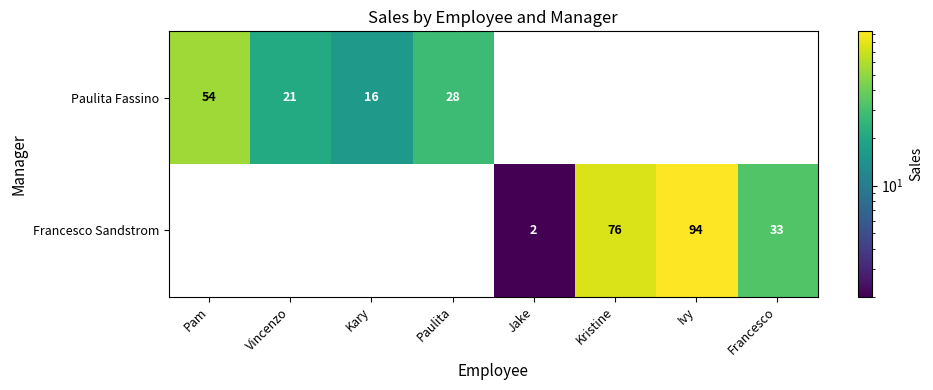

The value of Paulita Fassino at Kary is 27. True or false?

False